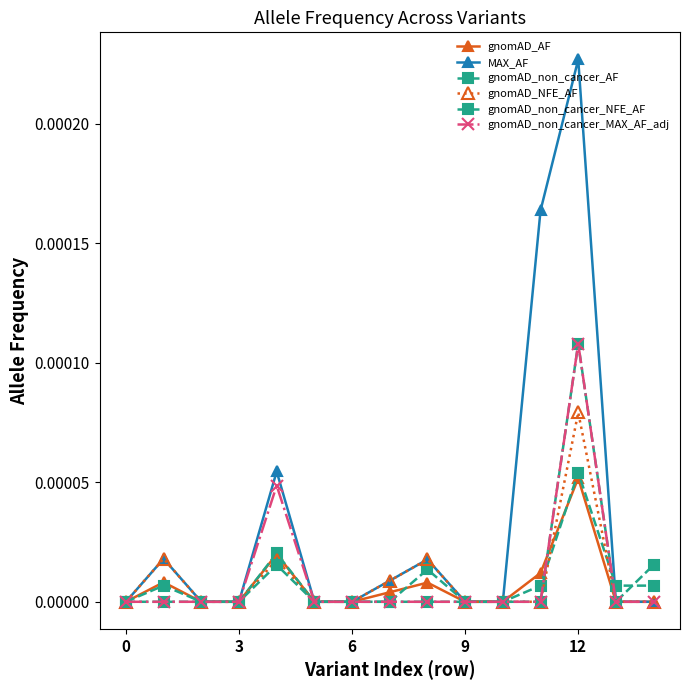

How many categories are shown in the chart?

15